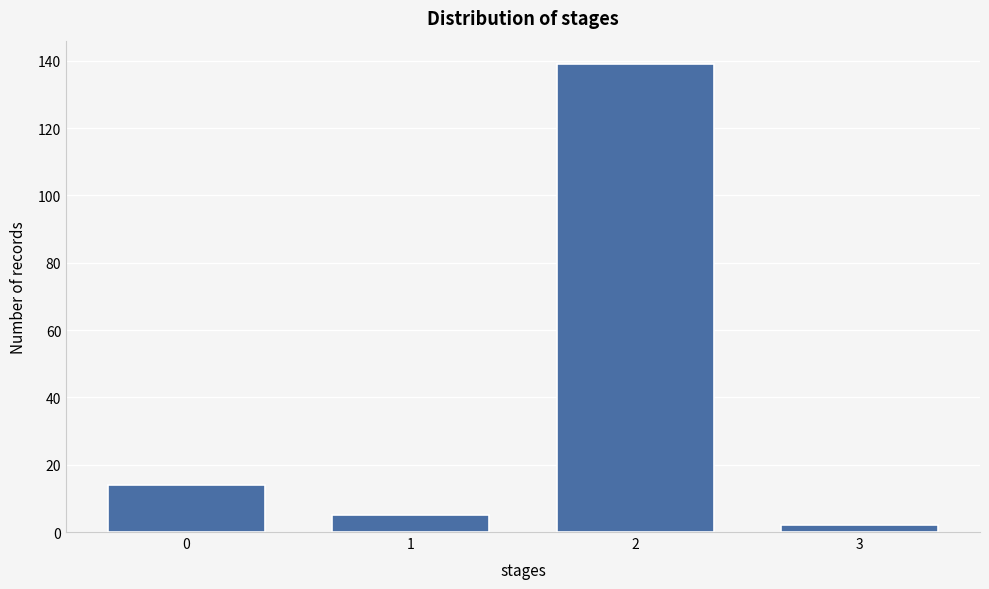

Reading left to right, list all the values displayed in this chart.

14	5	139	2